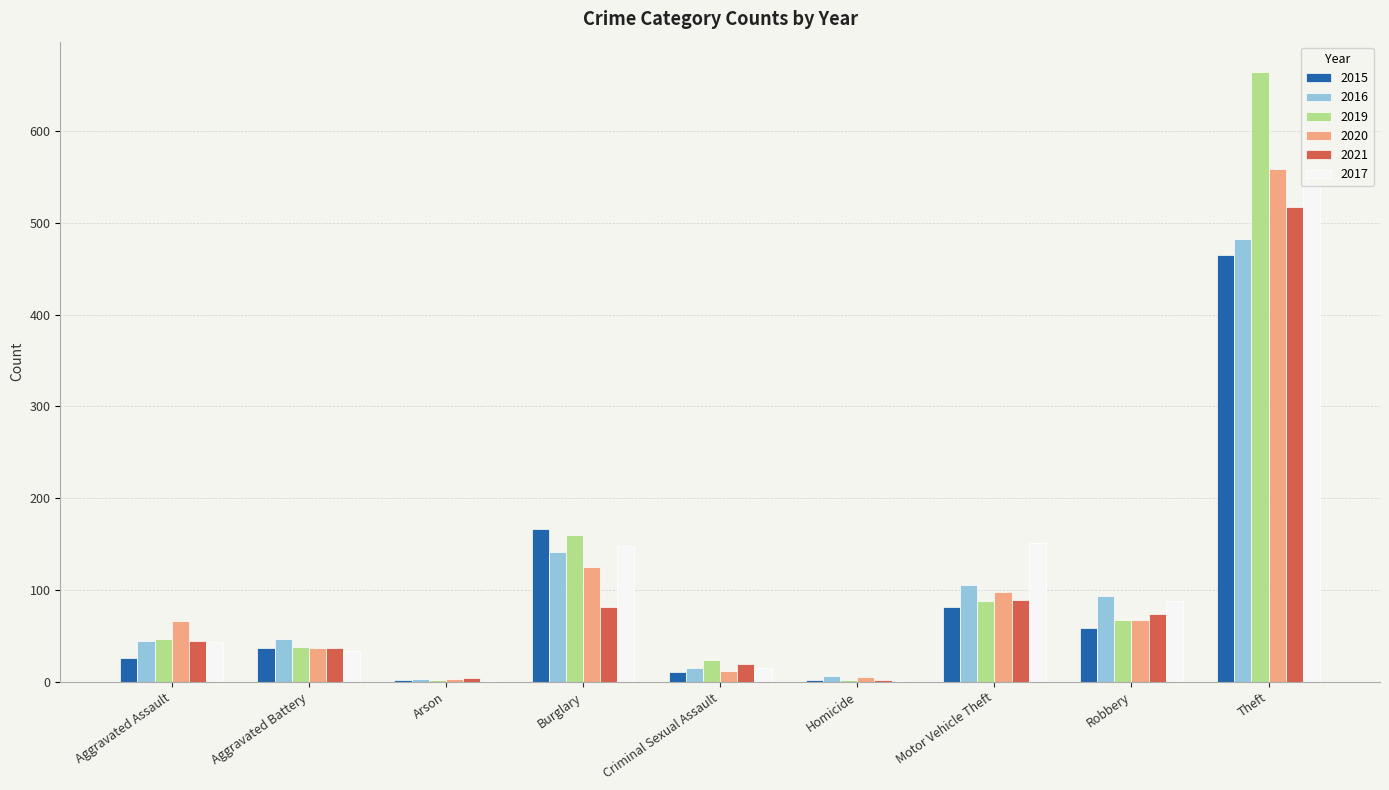

Which series changed the most between Robbery and Theft?

2019